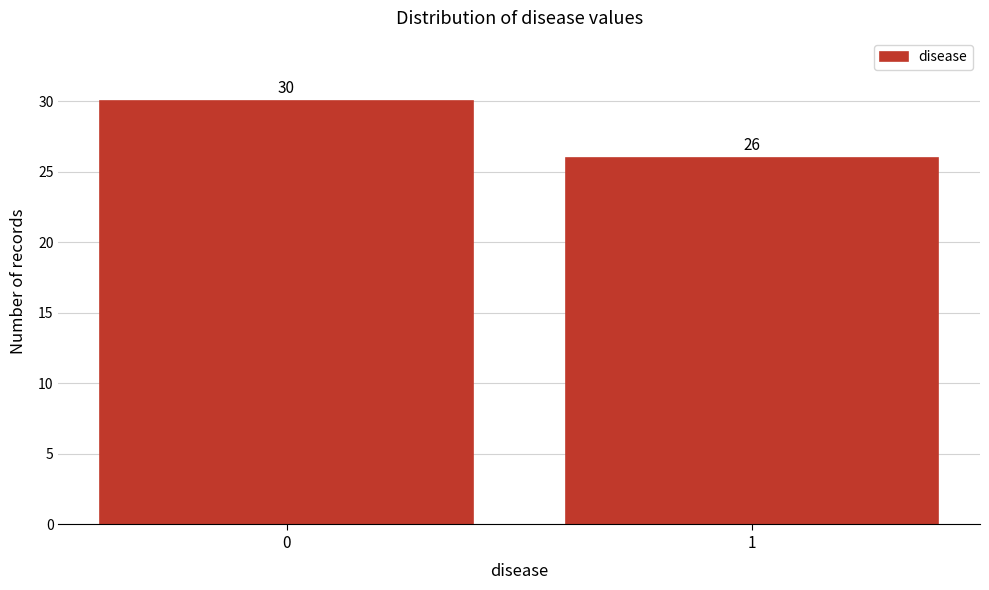

Reading right to left, list all the values displayed in this chart.

26	30